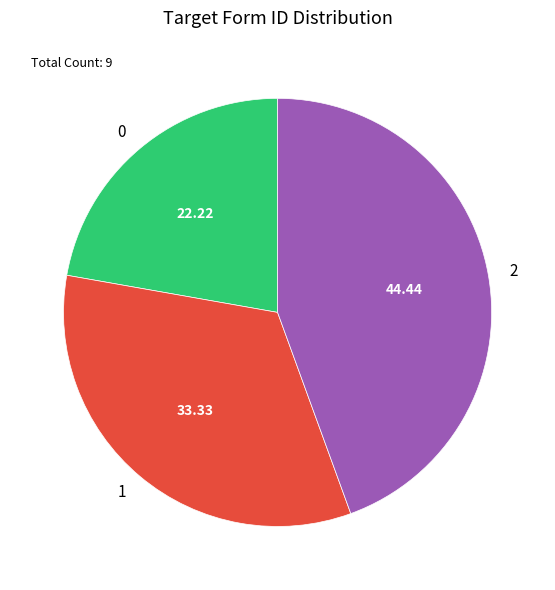

Count the number of slices in the pie.

3